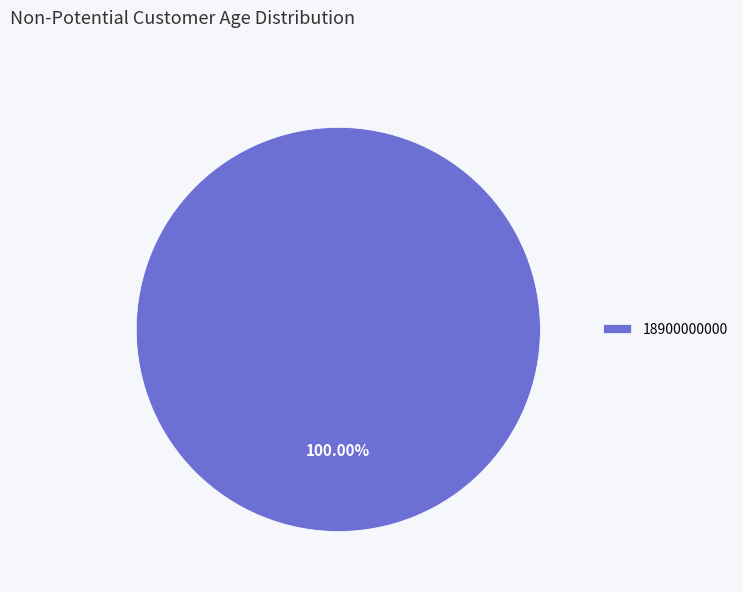

Which category accounts for the majority?

18900000000